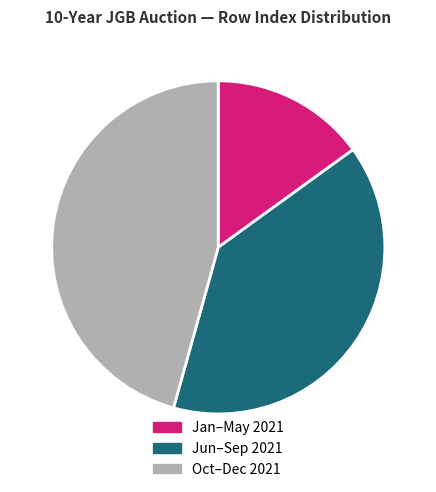

Which category has the biggest portion of the pie?

Oct–Dec 2021